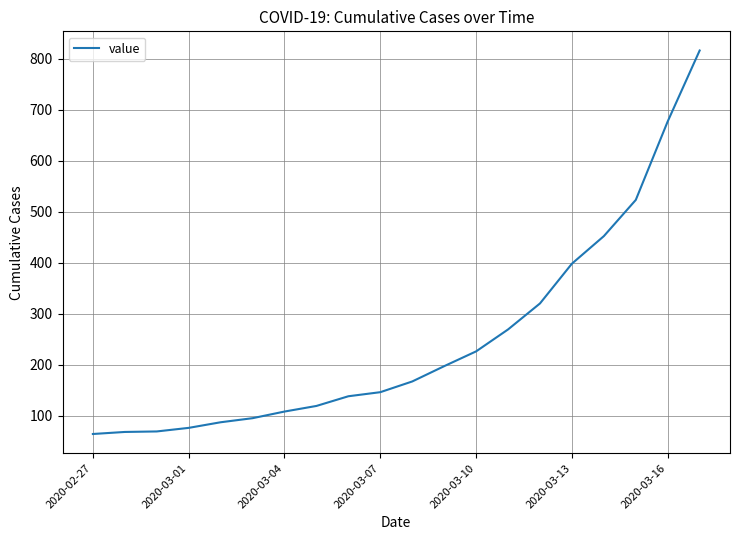

What is the smallest value displayed?

64